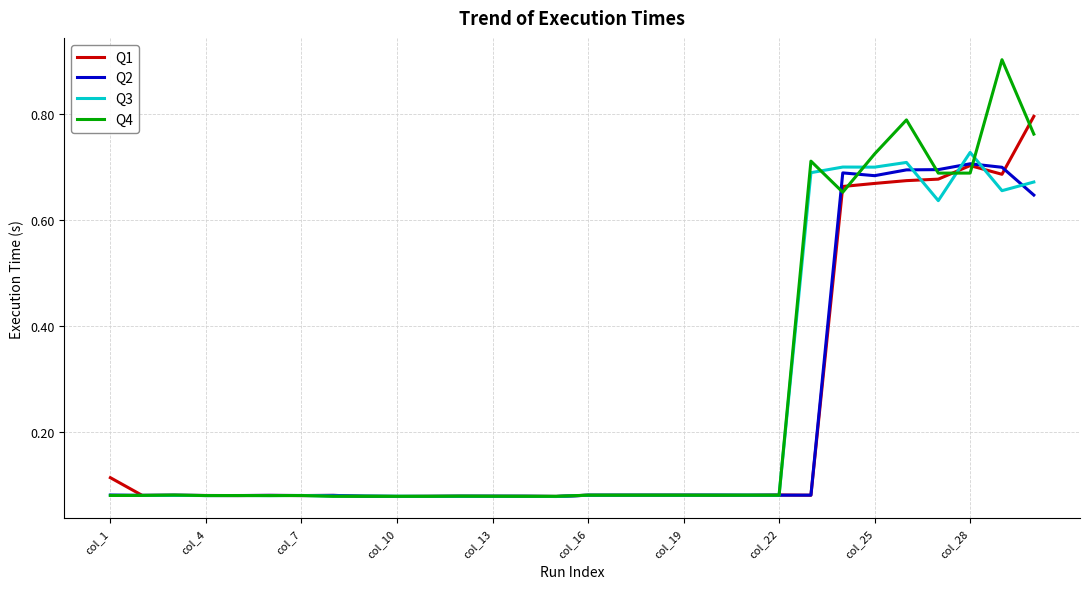

Which series has the largest range (max minus min)?

Q4